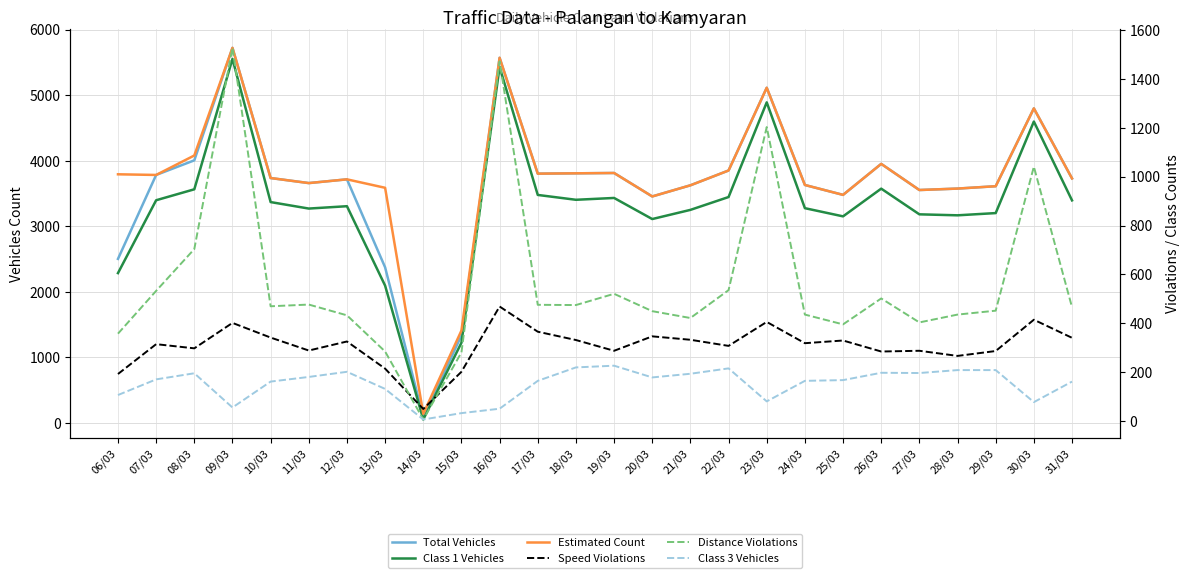

What is the maximum value for Class 1 Vehicles?

5554